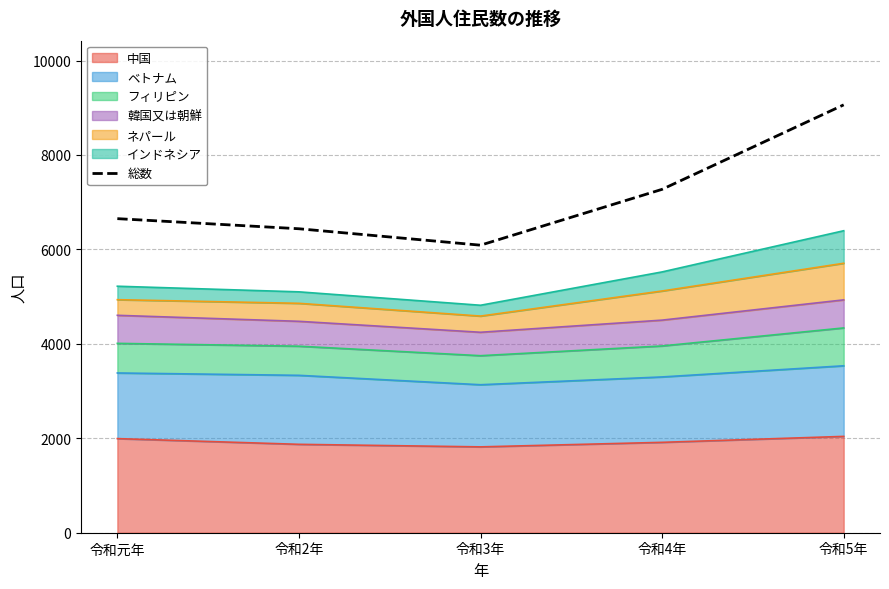

What is the ratio of the value at 令和2年 to the value at 令和元年?

1.0